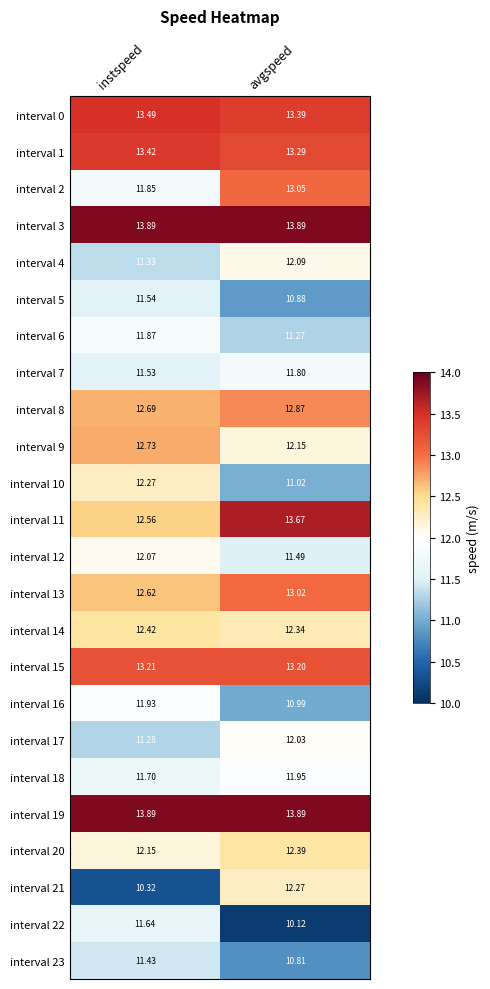

Is the value of interval 15 at instspeed greater than the value of interval 10 at avgspeed?

Yes